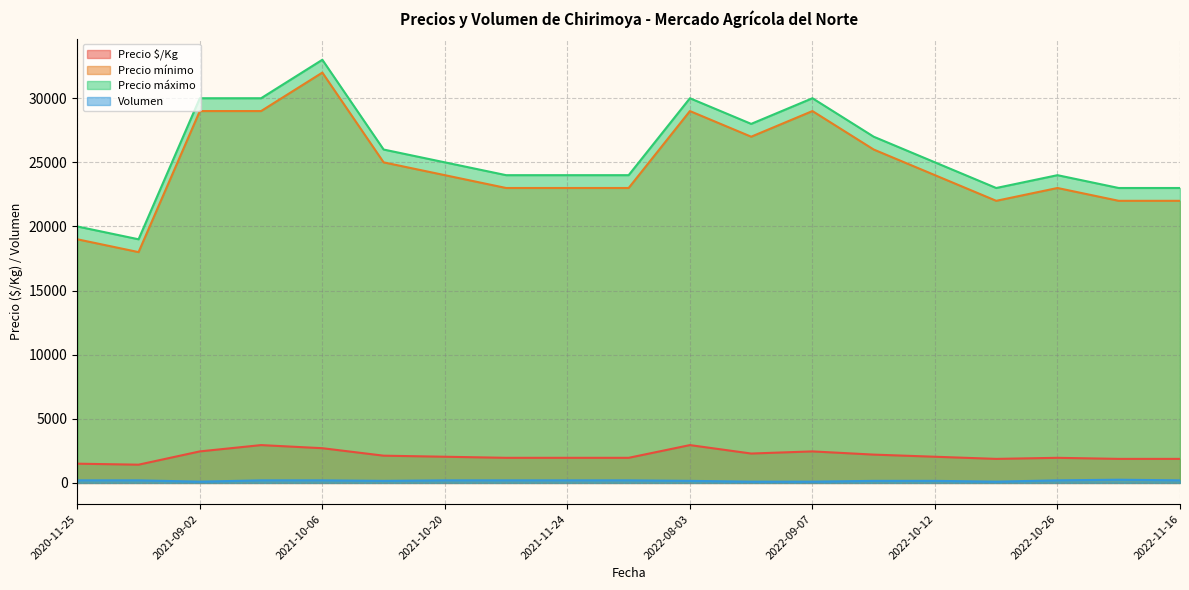

Does the chart have visible grid lines?

Yes